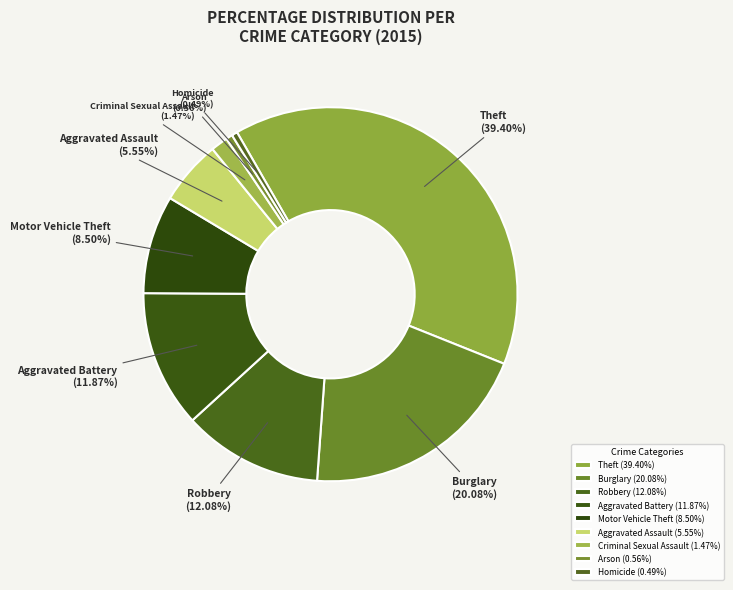

How much of the chart is everything except Burglary?

79.9%